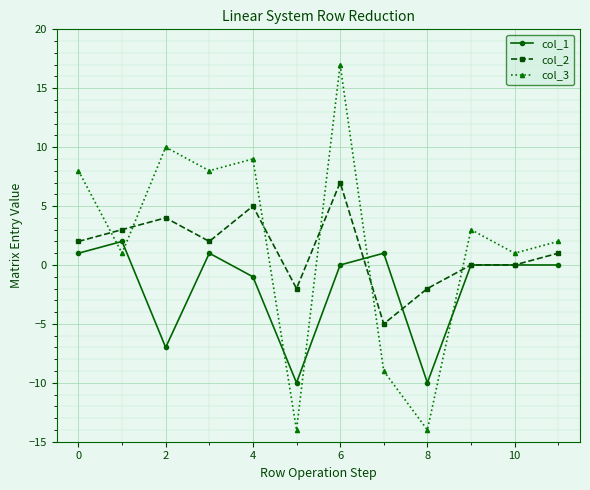

List the series in order of their overall mean, highest first.

col_3, col_2, col_1